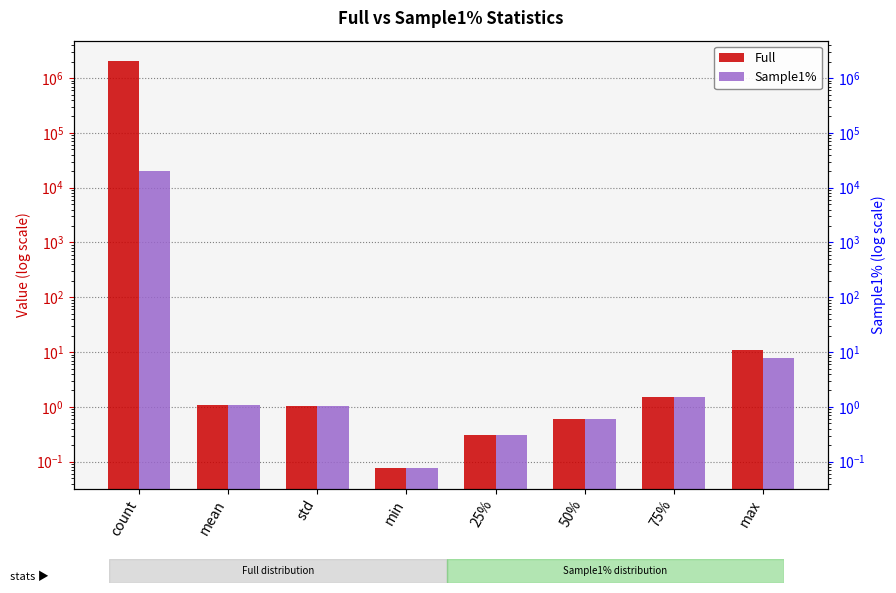

Between count and 75%, which series saw the biggest shift?

Full